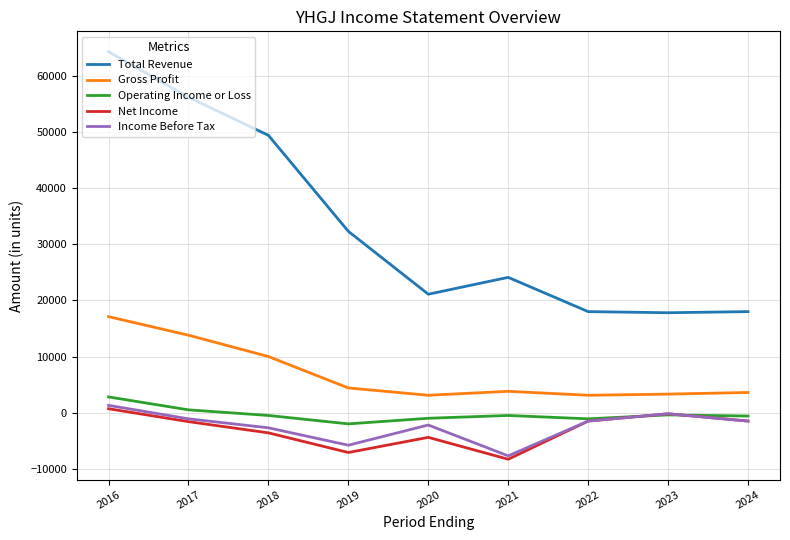

Does the chart have visible grid lines?

Yes